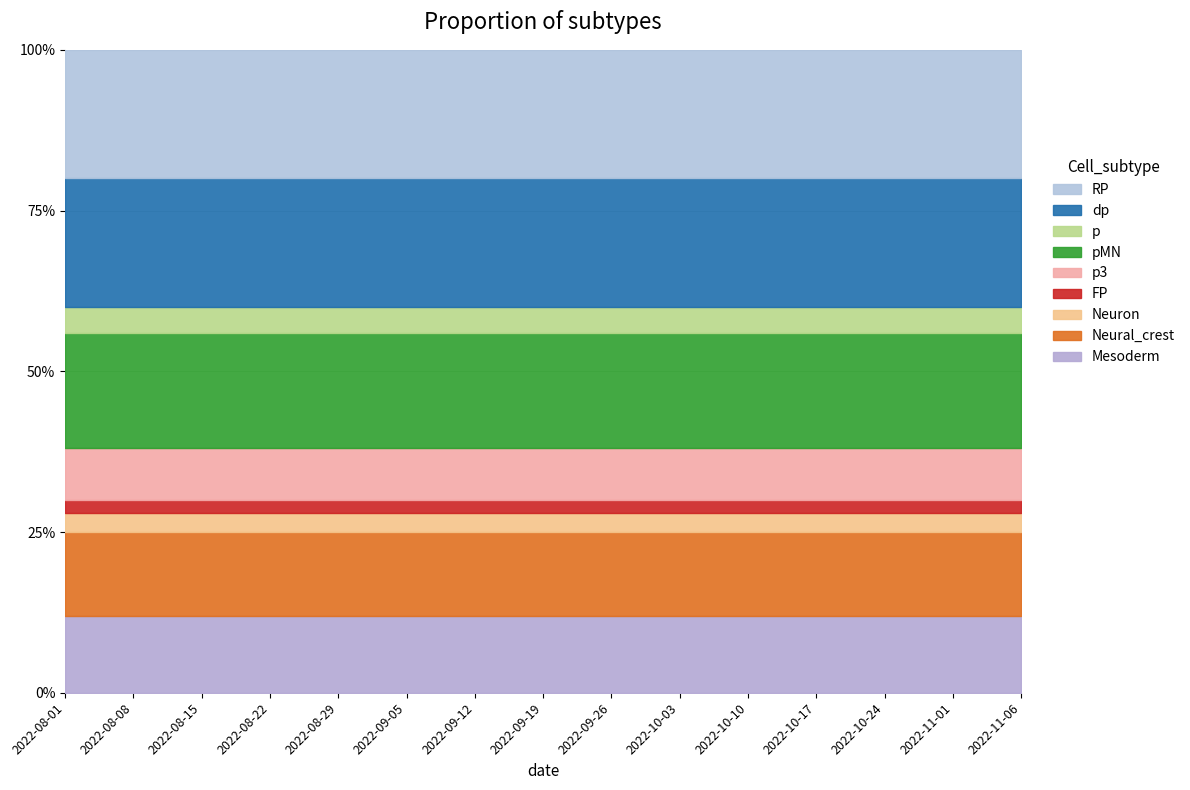

True or false: Neural_crest (n_pos) and p3 (scaled) cross at least once.

False